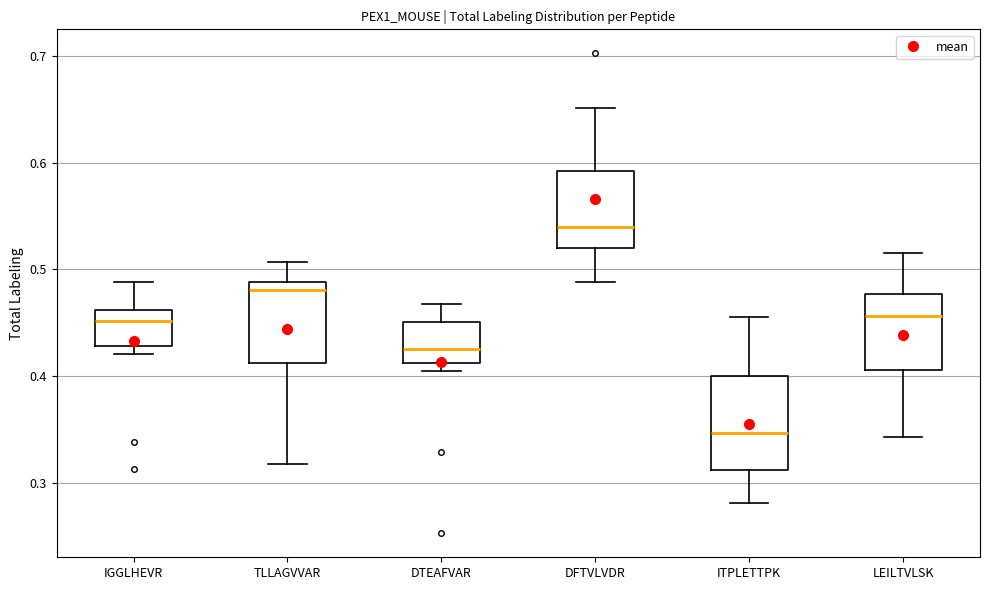

Reading left to right, transcribe this box plot: for each box, give where its median line is, the range the box spans, and where its two whiskers end, as read against the y-axis. The values are not printed on the chart, so give them approximately, as read against the axis.

IGGLHEVR: median 0.45, box 0.43 to 0.46, whiskers 0.42 to 0.49
TLLAGVVAR: median 0.48, box 0.41 to 0.49, whiskers 0.32 to 0.51
DTEAFVAR: median 0.42, box 0.41 to 0.45, whiskers 0.40 to 0.47
DFTVLVDR: median 0.54, box 0.52 to 0.59, whiskers 0.49 to 0.65
ITPLETTPK: median 0.35, box 0.31 to 0.40, whiskers 0.28 to 0.46
LEILTVLSK: median 0.46, box 0.41 to 0.48, whiskers 0.34 to 0.52